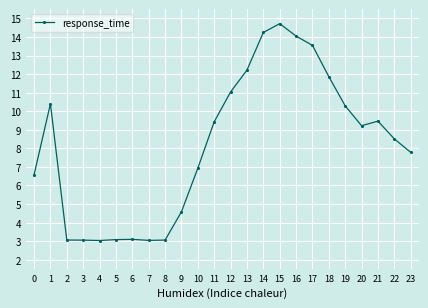

What is the change in value from 3 to 12?

+8.0